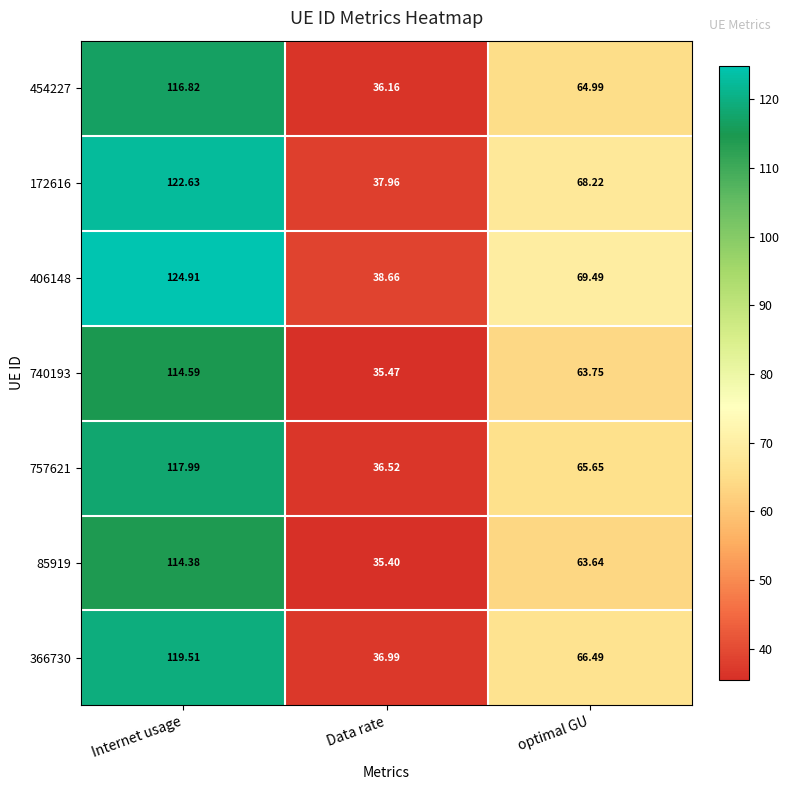

List the labels in order of 85919 value, largest first.

Internet usage, optimal GU, Data rate